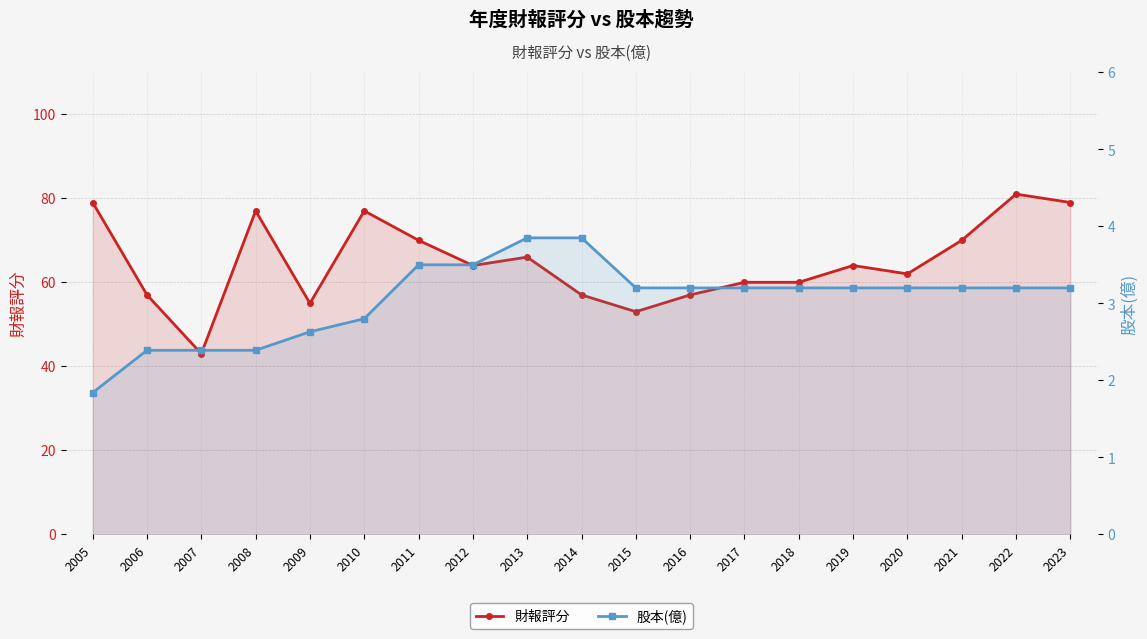

What is the spread (max minus min) of values at 2022?

77.8